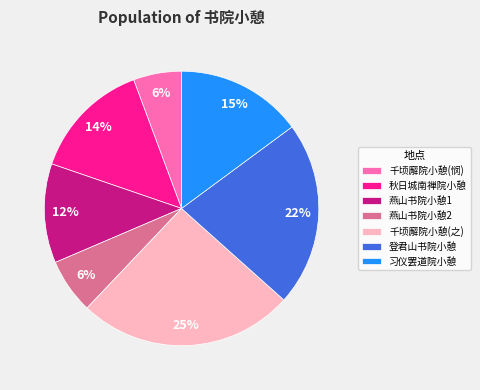

True or false: 燕山书院小憩1 accounts for 12% of the total.

True